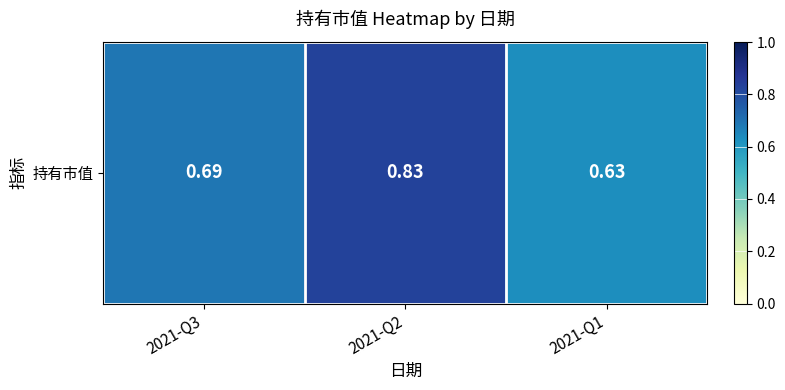

The value at 2021-Q2 is 0.8. True or false?

True